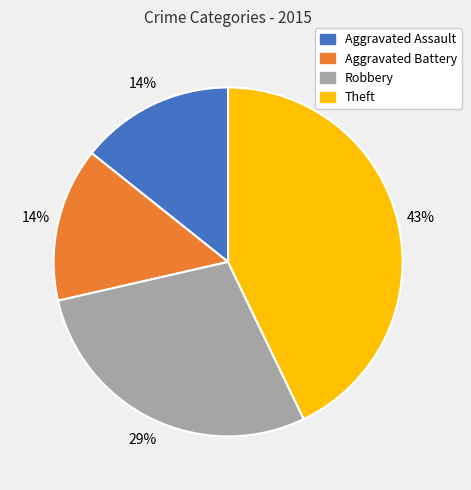

What is the largest slice in the pie chart?

Theft